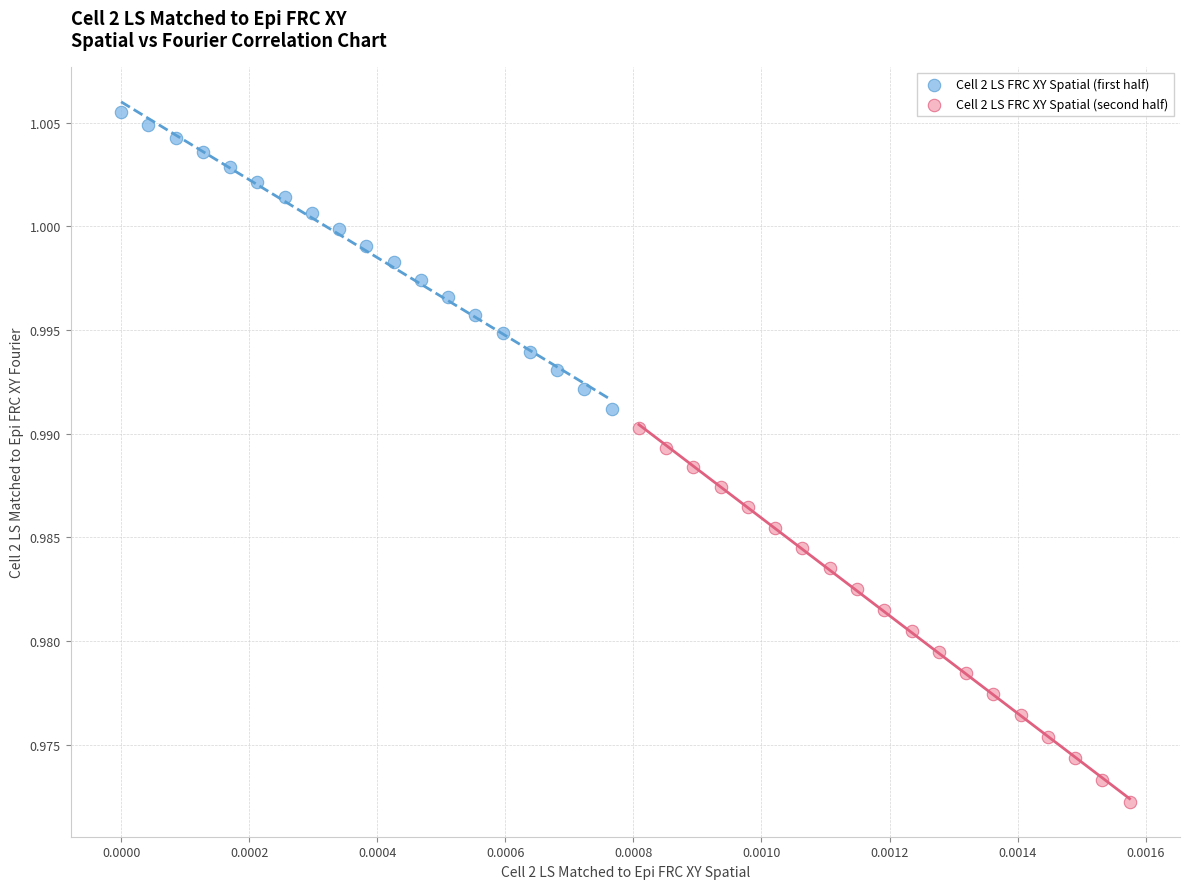

Which series has the widest spread of Y values?

Cell 2 LS FRC XY Spatial (second half)